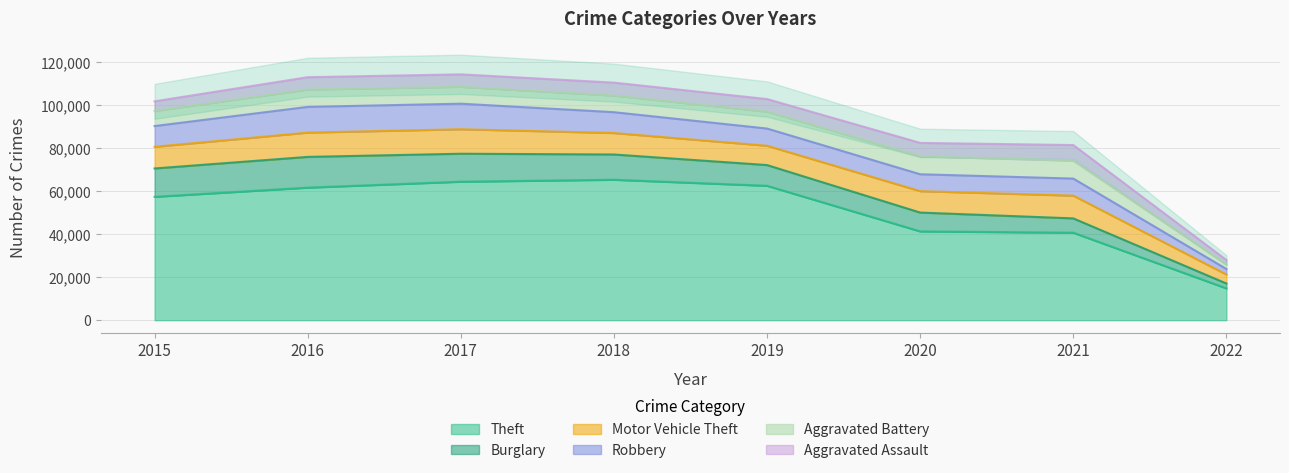

Rank the categories by Burglary value from lowest to highest.

2022, 2021, 2020, 2019, 2018, 2017, 2015, 2016